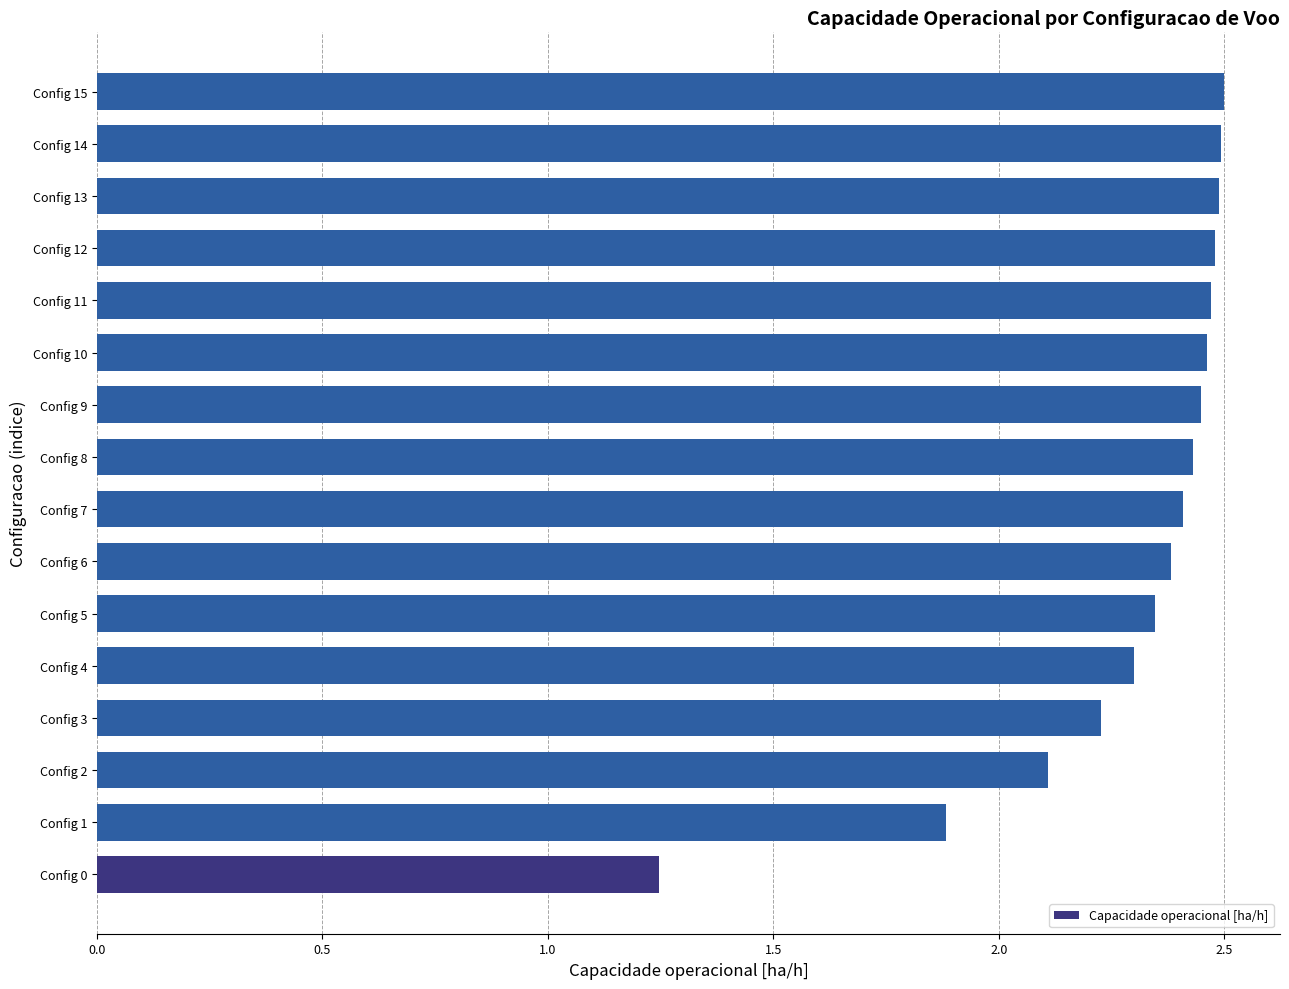

At which category does the chart reach its minimum across all series?

Config 0